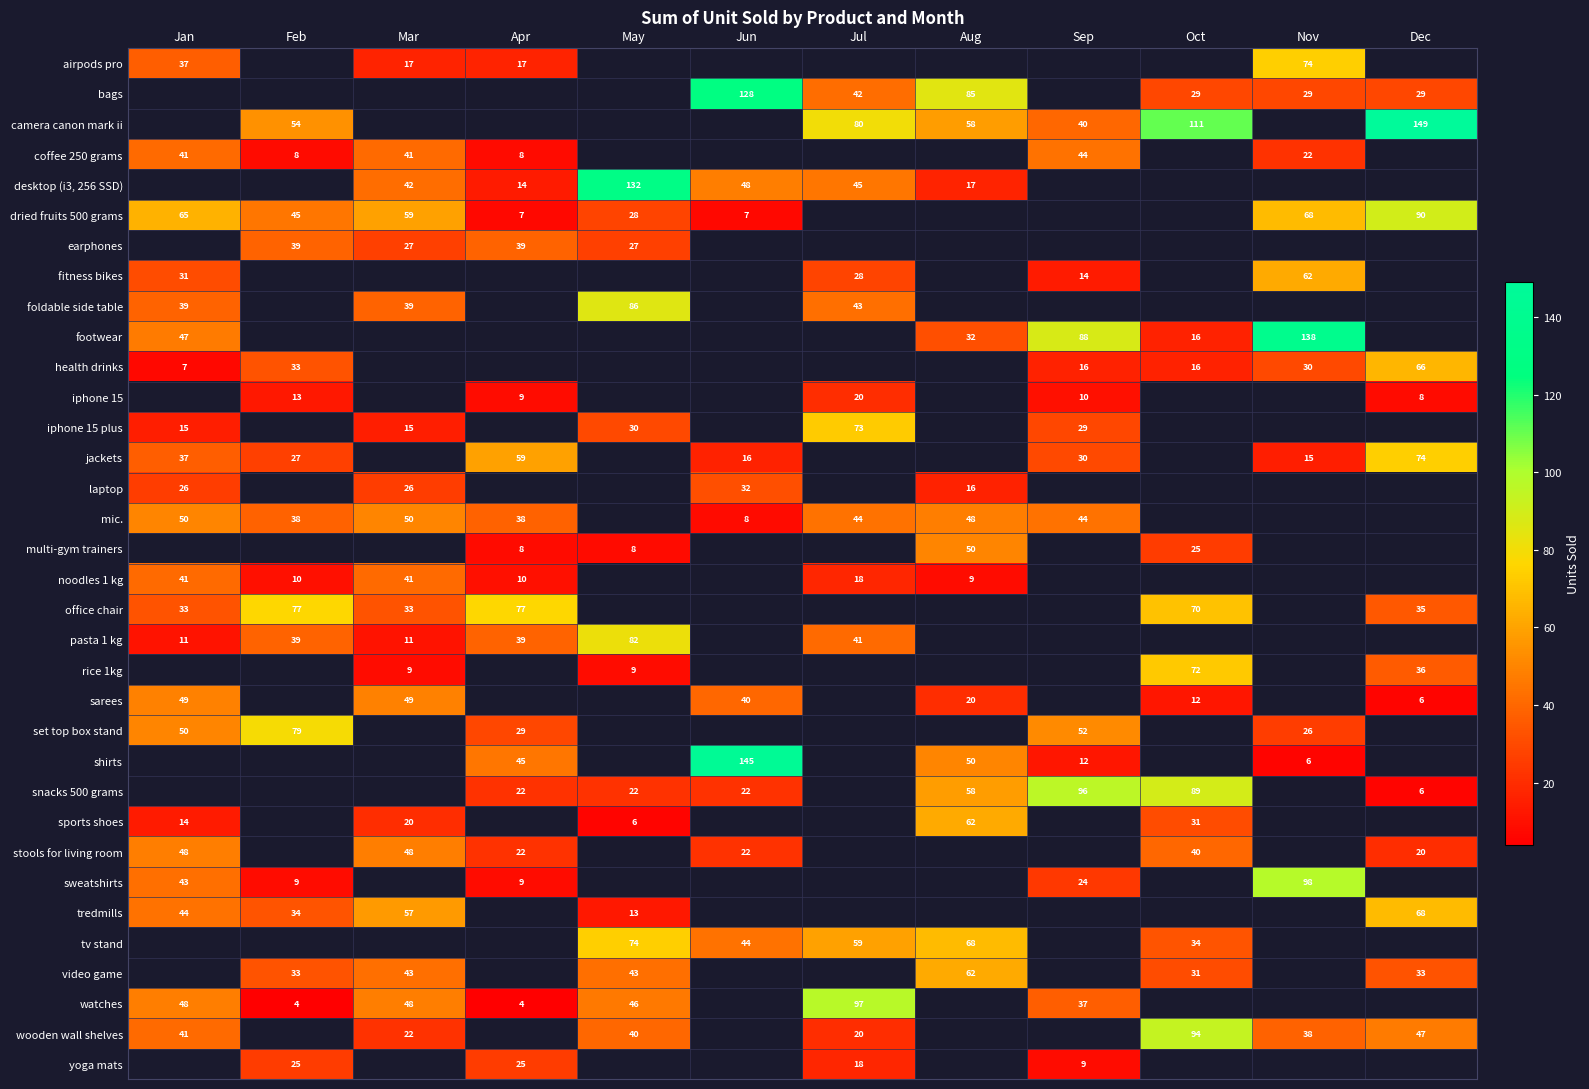

Count the number of categories in the chart.

12